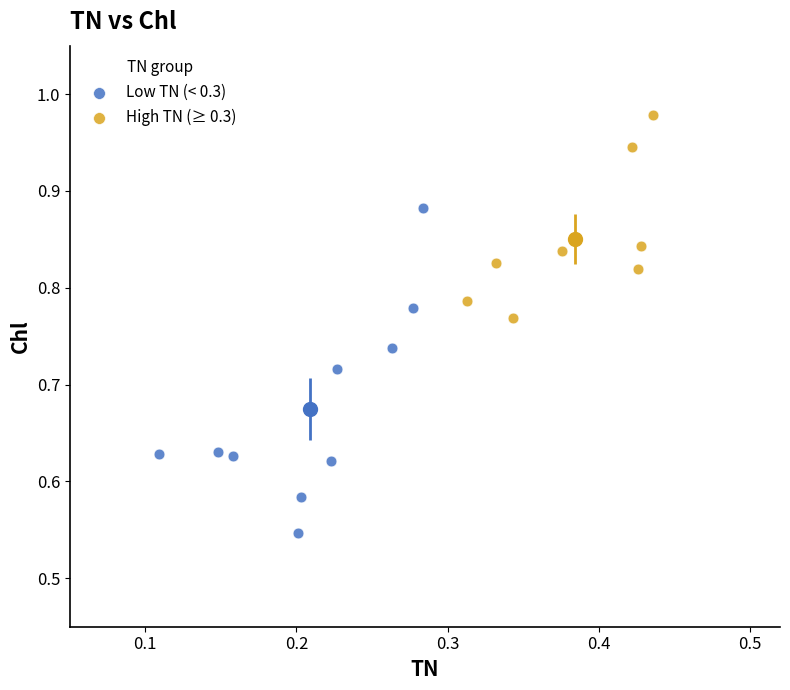

Which series contains the lowest Y value?

Low TN (< 0.3)